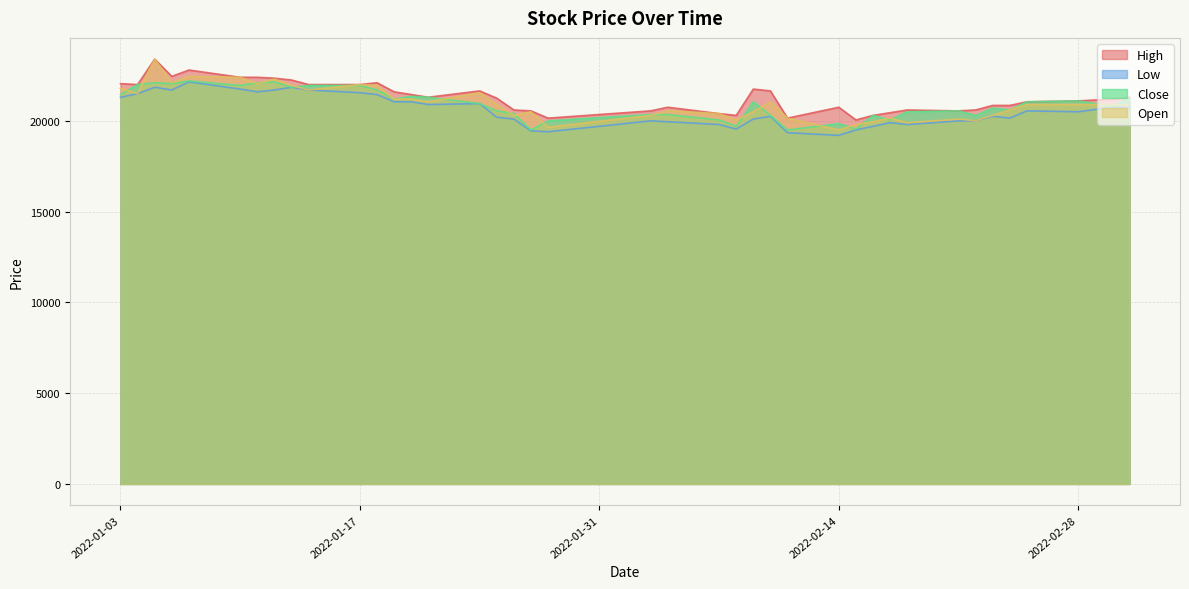

Reading left to right, extract all data points from this chart.

High: 22050	22000	23400	22450	22800	22400	22400	22350	22250	22000	22000	22100	21600	21450	21300	21650	21250	20600	20550	20150	20550	20750	20400	20300	21750	21650	20150	20750	20050	20300	20450	20600	20550	20600	20850	20850	21050	21100	21200	21300
Low: 21300	21500	21850	21700	22150	21750	21600	21700	21850	21700	21550	21450	21050	21050	20900	20950	20200	20100	19450	19400	20000	19950	19800	19550	20100	20250	19350	19200	19500	19700	19900	19800	20000	20000	20250	20150	20550	20500	20750	20750
Close: 21450	22000	22100	22050	22200	21950	22100	22150	21850	21950	21950	21700	21200	21350	21300	20950	20550	20400	19500	20000	20350	20350	20050	19700	21050	20300	19500	19850	19550	20300	20050	20500	20550	20300	20700	20600	21050	21100	20800	21250
Open: 21800	21500	23400	22100	22450	22400	22050	22300	21950	21700	22000	21950	21200	21200	21050	21550	20900	20300	20500	19650	20300	20550	20400	20050	20500	21050	20150	19500	19800	19950	20150	19900	20100	20000	20300	20600	20900	20900	20900	20850